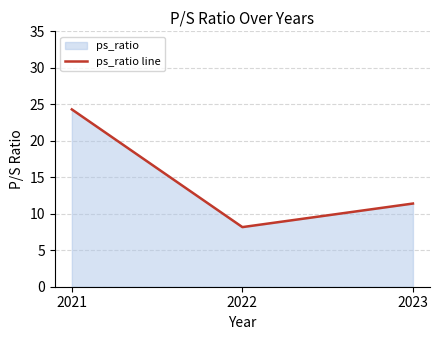

The value at 2021 is 13.4. True or false?

False